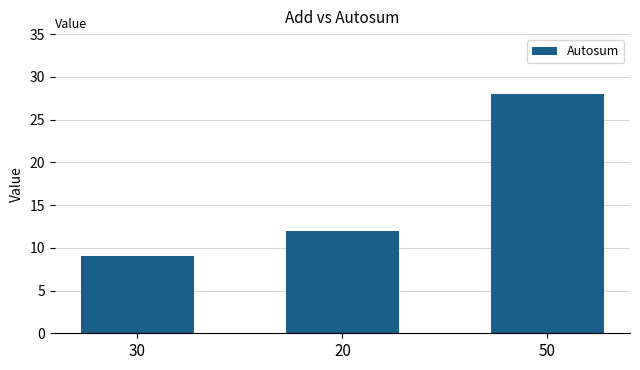

What is the change in value from 30 to 20?

+3